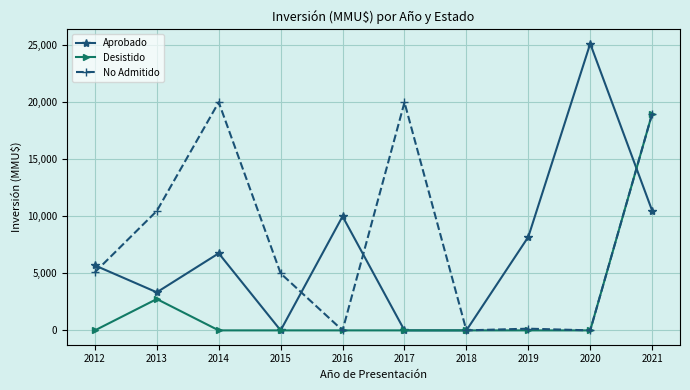

What is the maximum value shown in the chart?

25150